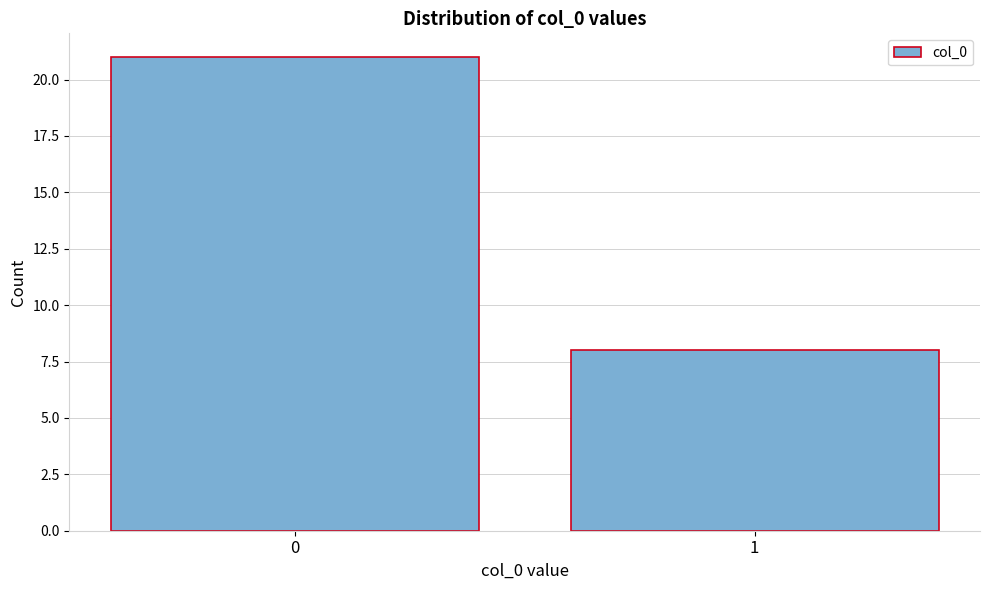

Reading left to right, transcribe all the data shown in this chart.

0=21	1=8